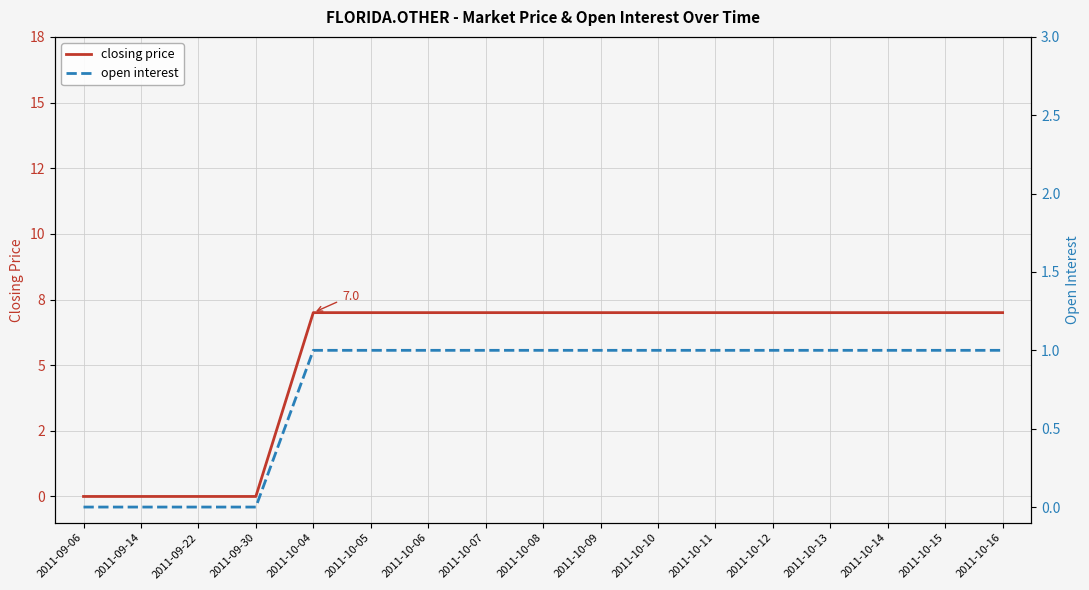

Which series has the largest total across all categories?

closing price